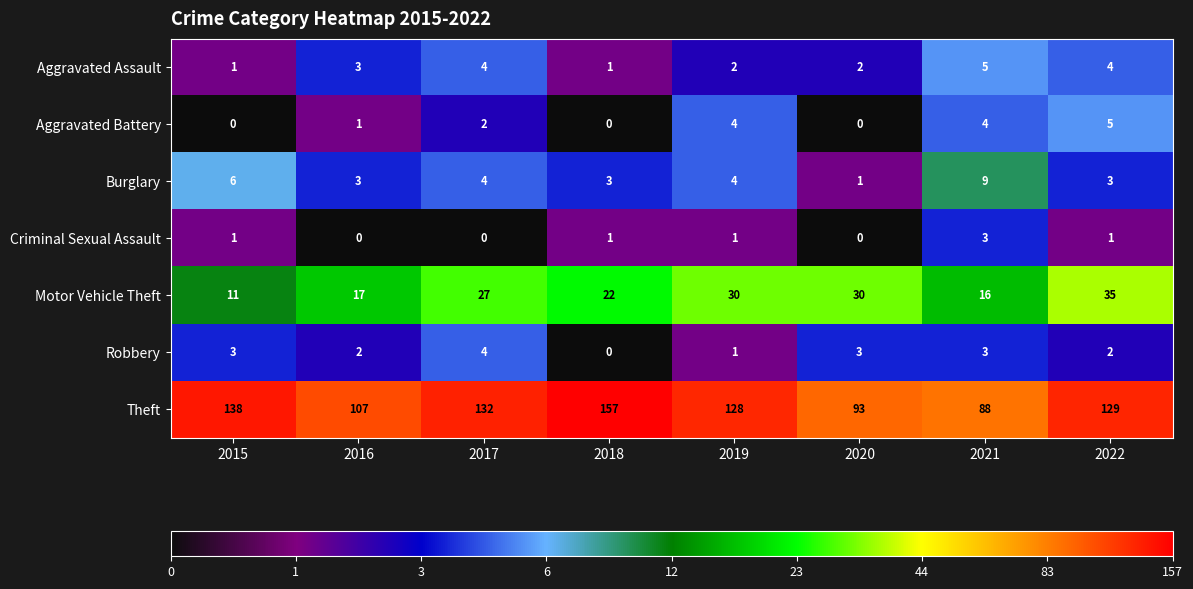

Which series has the widest spread of values?

Theft